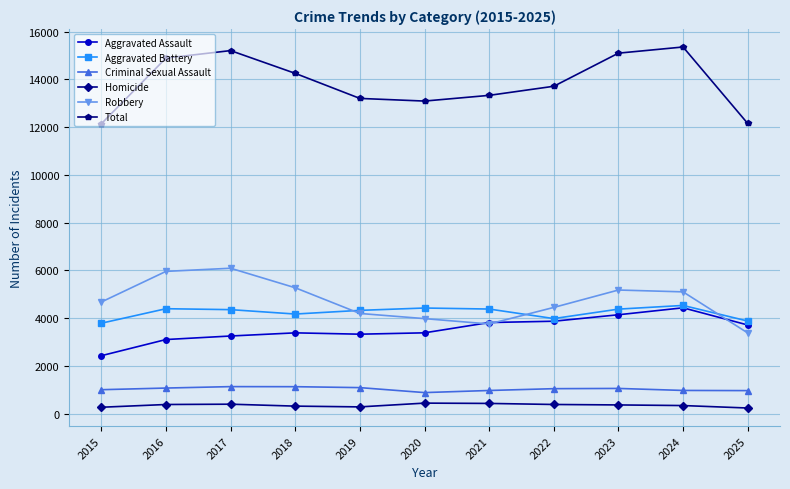

True or false: Total and Homicide cross at least once.

False